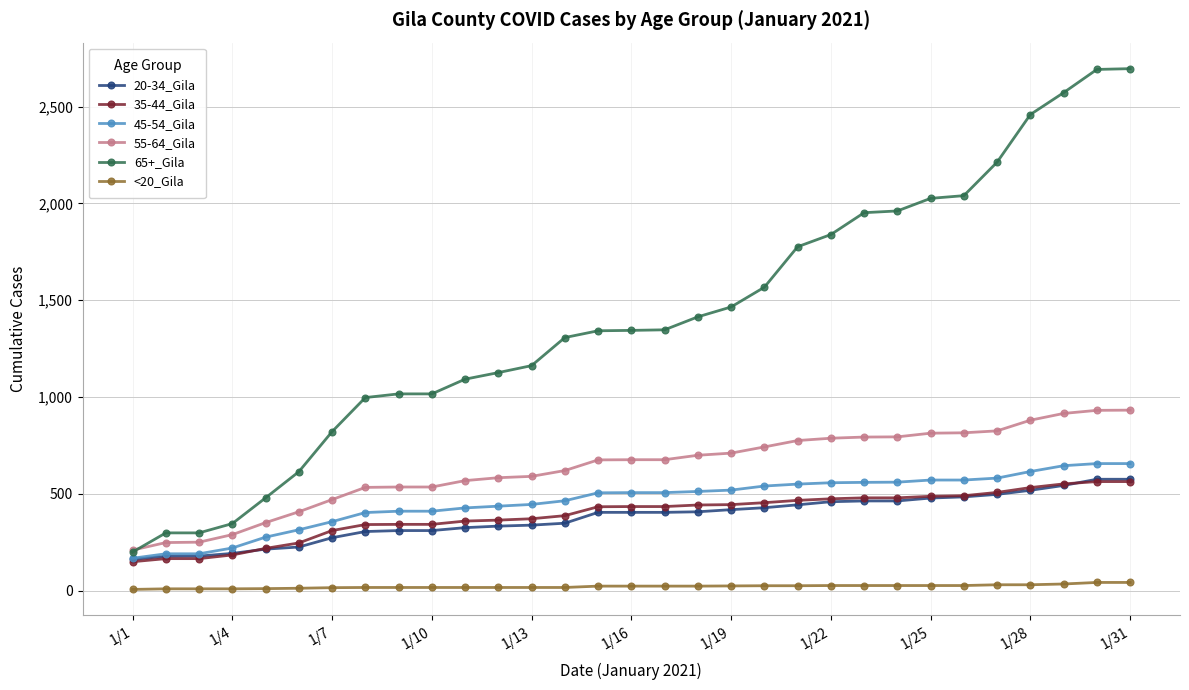

Is this an area chart (filled region under the line)?

No